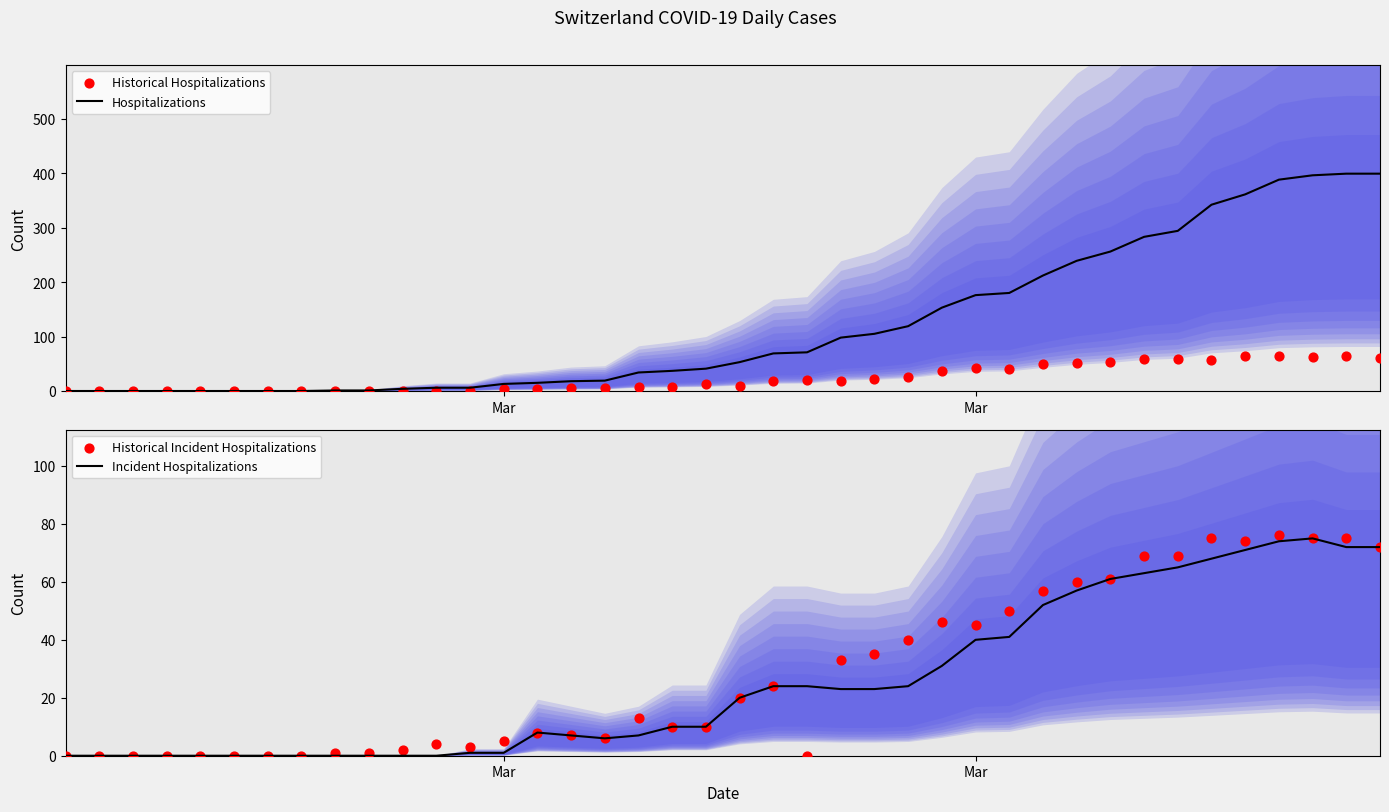

Which series has the largest Y range (max minus min)?

Hospitalizations